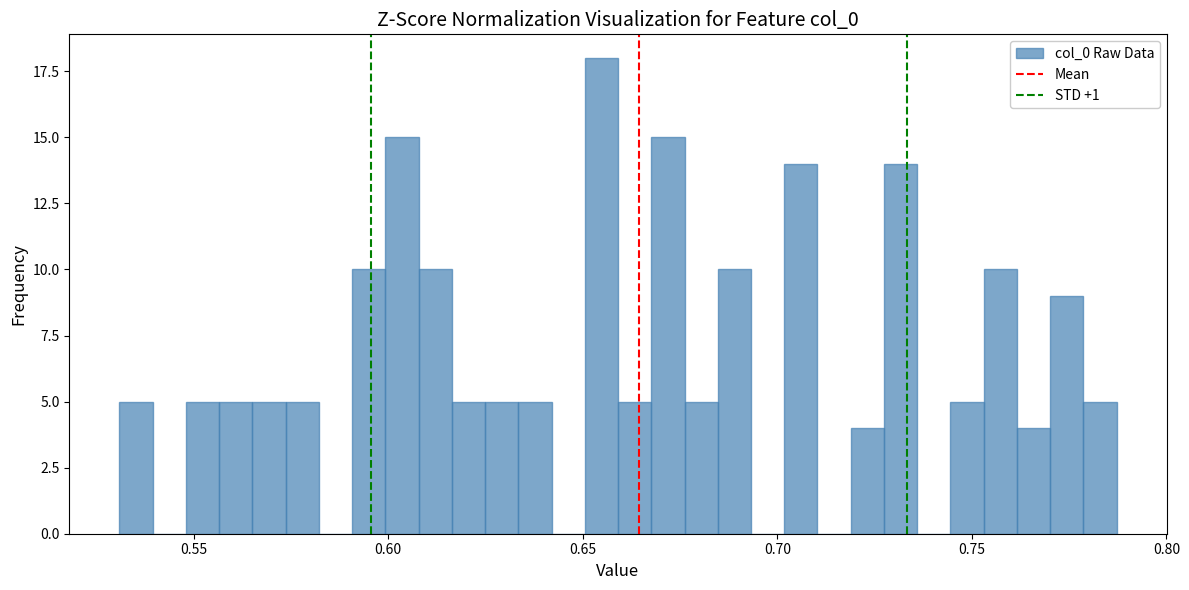

Read against the x-axis, roughly where is the centre of the tallest bar?

0.655